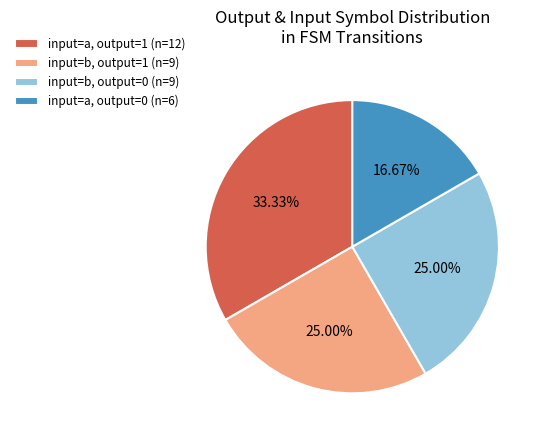

Which has a higher value, input=b, output=0 (n=9) or input=a, output=0 (n=6)?

input=b, output=0 (n=9)